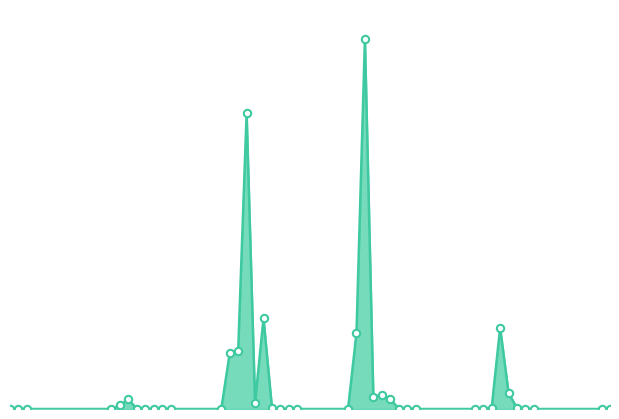

Is this an area chart (filled region under the line)?

Yes